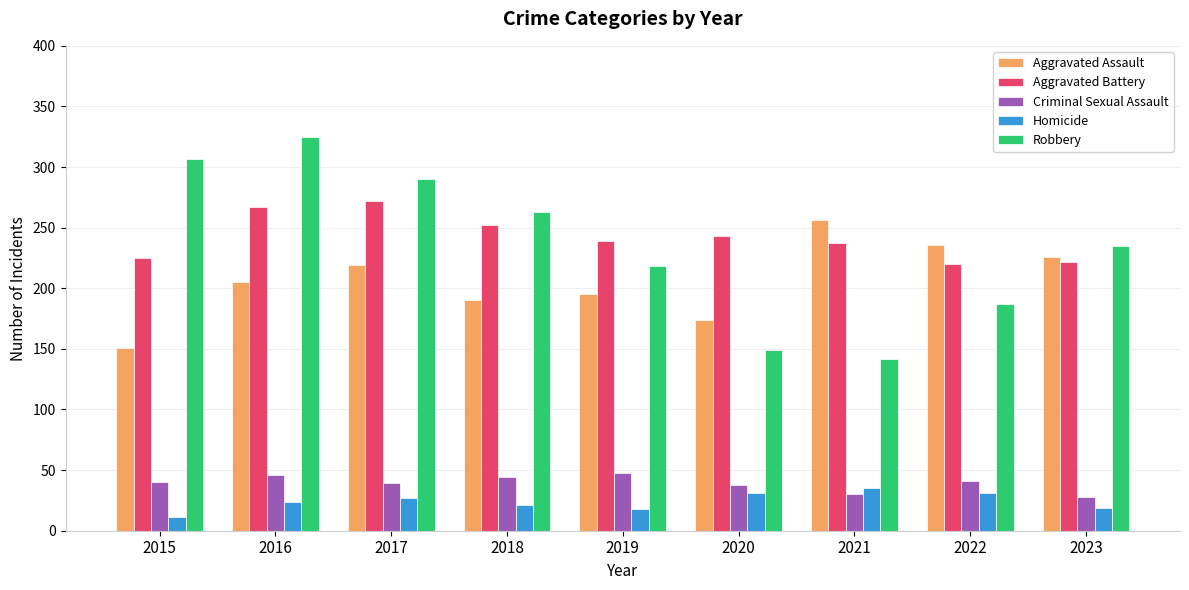

The value of Homicide at 2017 is 46. True or false?

False